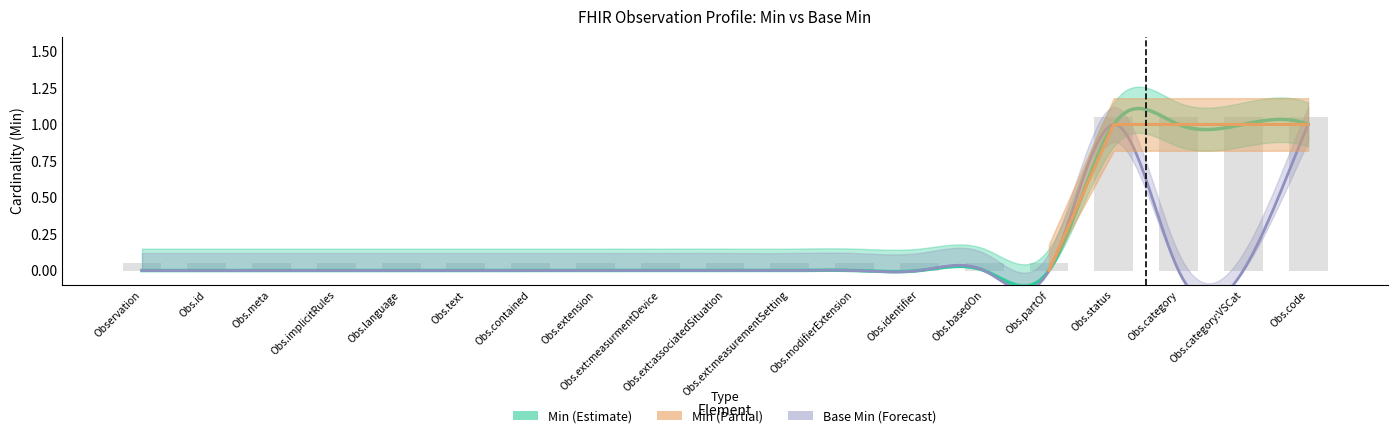

What is the sum of all values?

5.0